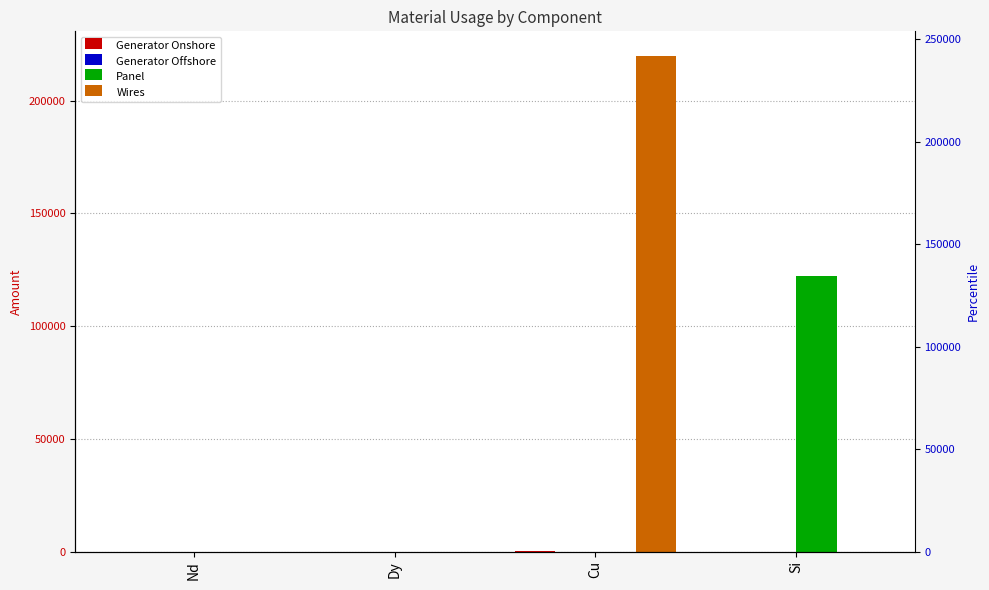

Rank the series by their maximum value, from highest to lowest.

Wires, Panel, Generator Onshore, Generator Offshore